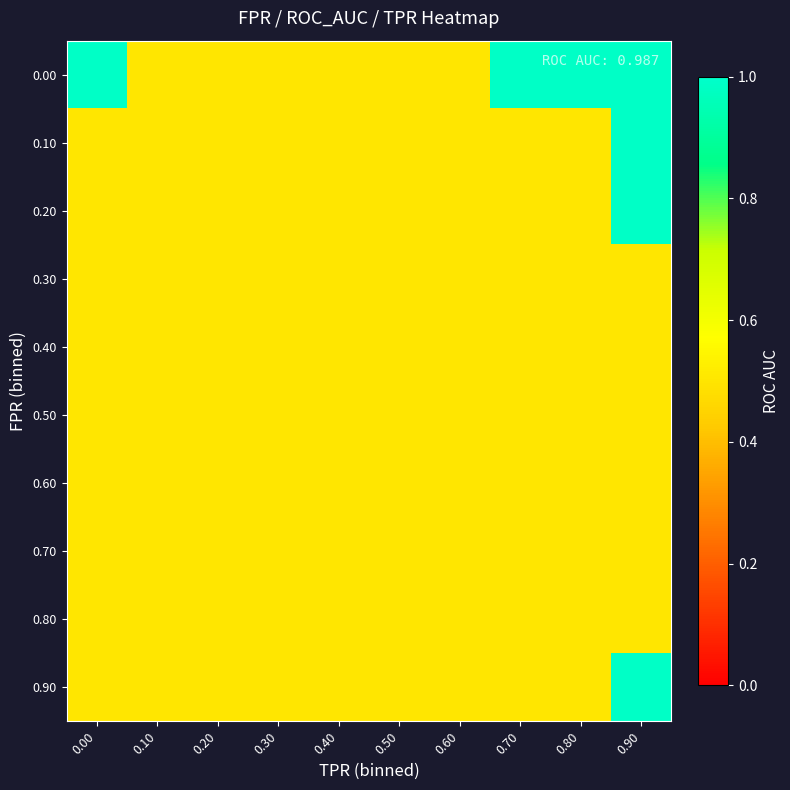

At which category is the sum across all series the highest?

0.90